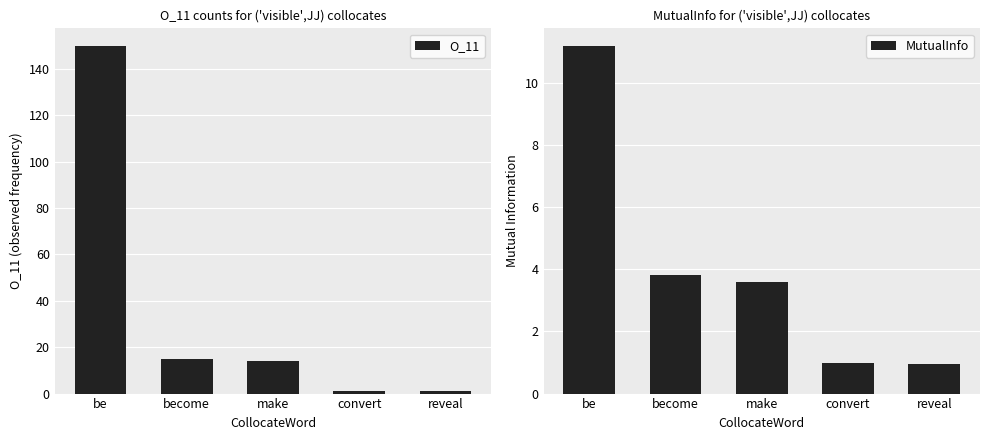

What is the total value across all series at become?

18.8